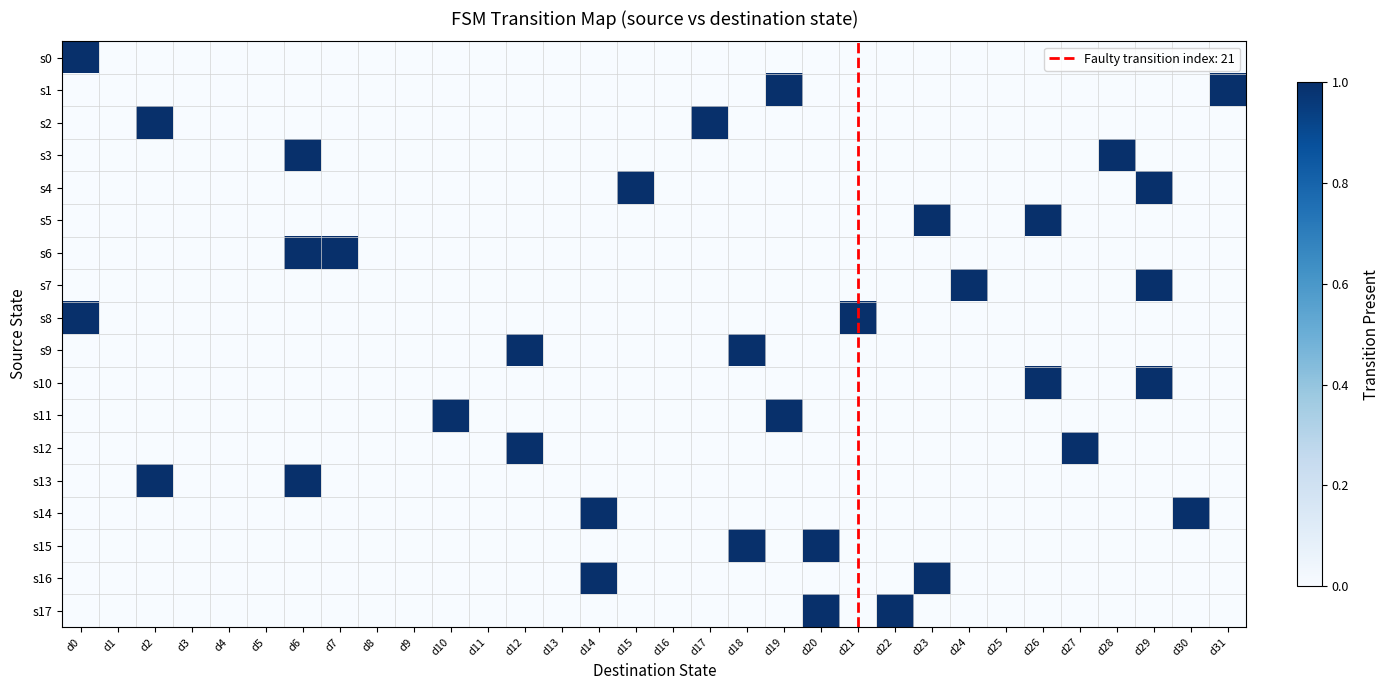

Reading left to right, what are all the values shown in this chart?

s0: d0=1	d1=0	d2=0	d3=0	d4=0	d5=0	d6=0	d7=0	d8=0	d9=0	d10=0	d11=0	d12=0	d13=0	d14=0	d15=0	d16=0	d17=0	d18=0	d19=0	d20=0	d21=0	d22=0	d23=0	d24=0	d25=0	d26=0	d27=0	d28=0	d29=0	d30=0	d31=0
s1: d0=0	d1=0	d2=0	d3=0	d4=0	d5=0	d6=0	d7=0	d8=0	d9=0	d10=0	d11=0	d12=0	d13=0	d14=0	d15=0	d16=0	d17=0	d18=0	d19=1	d20=0	d21=0	d22=0	d23=0	d24=0	d25=0	d26=0	d27=0	d28=0	d29=0	d30=0	d31=1
s2: d0=0	d1=0	d2=1	d3=0	d4=0	d5=0	d6=0	d7=0	d8=0	d9=0	d10=0	d11=0	d12=0	d13=0	d14=0	d15=0	d16=0	d17=1	d18=0	d19=0	d20=0	d21=0	d22=0	d23=0	d24=0	d25=0	d26=0	d27=0	d28=0	d29=0	d30=0	d31=0
s3: d0=0	d1=0	d2=0	d3=0	d4=0	d5=0	d6=1	d7=0	d8=0	d9=0	d10=0	d11=0	d12=0	d13=0	d14=0	d15=0	d16=0	d17=0	d18=0	d19=0	d20=0	d21=0	d22=0	d23=0	d24=0	d25=0	d26=0	d27=0	d28=1	d29=0	d30=0	d31=0
s4: d0=0	d1=0	d2=0	d3=0	d4=0	d5=0	d6=0	d7=0	d8=0	d9=0	d10=0	d11=0	d12=0	d13=0	d14=0	d15=1	d16=0	d17=0	d18=0	d19=0	d20=0	d21=0	d22=0	d23=0	d24=0	d25=0	d26=0	d27=0	d28=0	d29=1	d30=0	d31=0
s5: d0=0	d1=0	d2=0	d3=0	d4=0	d5=0	d6=0	d7=0	d8=0	d9=0	d10=0	d11=0	d12=0	d13=0	d14=0	d15=0	d16=0	d17=0	d18=0	d19=0	d20=0	d21=0	d22=0	d23=1	d24=0	d25=0	d26=1	d27=0	d28=0	d29=0	d30=0	d31=0
s6: d0=0	d1=0	d2=0	d3=0	d4=0	d5=0	d6=1	d7=1	d8=0	d9=0	d10=0	d11=0	d12=0	d13=0	d14=0	d15=0	d16=0	d17=0	d18=0	d19=0	d20=0	d21=0	d22=0	d23=0	d24=0	d25=0	d26=0	d27=0	d28=0	d29=0	d30=0	d31=0
s7: d0=0	d1=0	d2=0	d3=0	d4=0	d5=0	d6=0	d7=0	d8=0	d9=0	d10=0	d11=0	d12=0	d13=0	d14=0	d15=0	d16=0	d17=0	d18=0	d19=0	d20=0	d21=0	d22=0	d23=0	d24=1	d25=0	d26=0	d27=0	d28=0	d29=1	d30=0	d31=0
s8: d0=1	d1=0	d2=0	d3=0	d4=0	d5=0	d6=0	d7=0	d8=0	d9=0	d10=0	d11=0	d12=0	d13=0	d14=0	d15=0	d16=0	d17=0	d18=0	d19=0	d20=0	d21=1	d22=0	d23=0	d24=0	d25=0	d26=0	d27=0	d28=0	d29=0	d30=0	d31=0
s9: d0=0	d1=0	d2=0	d3=0	d4=0	d5=0	d6=0	d7=0	d8=0	d9=0	d10=0	d11=0	d12=1	d13=0	d14=0	d15=0	d16=0	d17=0	d18=1	d19=0	d20=0	d21=0	d22=0	d23=0	d24=0	d25=0	d26=0	d27=0	d28=0	d29=0	d30=0	d31=0
s10: d0=0	d1=0	d2=0	d3=0	d4=0	d5=0	d6=0	d7=0	d8=0	d9=0	d10=0	d11=0	d12=0	d13=0	d14=0	d15=0	d16=0	d17=0	d18=0	d19=0	d20=0	d21=0	d22=0	d23=0	d24=0	d25=0	d26=1	d27=0	d28=0	d29=1	d30=0	d31=0
s11: d0=0	d1=0	d2=0	d3=0	d4=0	d5=0	d6=0	d7=0	d8=0	d9=0	d10=1	d11=0	d12=0	d13=0	d14=0	d15=0	d16=0	d17=0	d18=0	d19=1	d20=0	d21=0	d22=0	d23=0	d24=0	d25=0	d26=0	d27=0	d28=0	d29=0	d30=0	d31=0
s12: d0=0	d1=0	d2=0	d3=0	d4=0	d5=0	d6=0	d7=0	d8=0	d9=0	d10=0	d11=0	d12=1	d13=0	d14=0	d15=0	d16=0	d17=0	d18=0	d19=0	d20=0	d21=0	d22=0	d23=0	d24=0	d25=0	d26=0	d27=1	d28=0	d29=0	d30=0	d31=0
s13: d0=0	d1=0	d2=1	d3=0	d4=0	d5=0	d6=1	d7=0	d8=0	d9=0	d10=0	d11=0	d12=0	d13=0	d14=0	d15=0	d16=0	d17=0	d18=0	d19=0	d20=0	d21=0	d22=0	d23=0	d24=0	d25=0	d26=0	d27=0	d28=0	d29=0	d30=0	d31=0
s14: d0=0	d1=0	d2=0	d3=0	d4=0	d5=0	d6=0	d7=0	d8=0	d9=0	d10=0	d11=0	d12=0	d13=0	d14=1	d15=0	d16=0	d17=0	d18=0	d19=0	d20=0	d21=0	d22=0	d23=0	d24=0	d25=0	d26=0	d27=0	d28=0	d29=0	d30=1	d31=0
s15: d0=0	d1=0	d2=0	d3=0	d4=0	d5=0	d6=0	d7=0	d8=0	d9=0	d10=0	d11=0	d12=0	d13=0	d14=0	d15=0	d16=0	d17=0	d18=1	d19=0	d20=1	d21=0	d22=0	d23=0	d24=0	d25=0	d26=0	d27=0	d28=0	d29=0	d30=0	d31=0
s16: d0=0	d1=0	d2=0	d3=0	d4=0	d5=0	d6=0	d7=0	d8=0	d9=0	d10=0	d11=0	d12=0	d13=0	d14=1	d15=0	d16=0	d17=0	d18=0	d19=0	d20=0	d21=0	d22=0	d23=1	d24=0	d25=0	d26=0	d27=0	d28=0	d29=0	d30=0	d31=0
s17: d0=0	d1=0	d2=0	d3=0	d4=0	d5=0	d6=0	d7=0	d8=0	d9=0	d10=0	d11=0	d12=0	d13=0	d14=0	d15=0	d16=0	d17=0	d18=0	d19=0	d20=1	d21=0	d22=1	d23=0	d24=0	d25=0	d26=0	d27=0	d28=0	d29=0	d30=0	d31=0